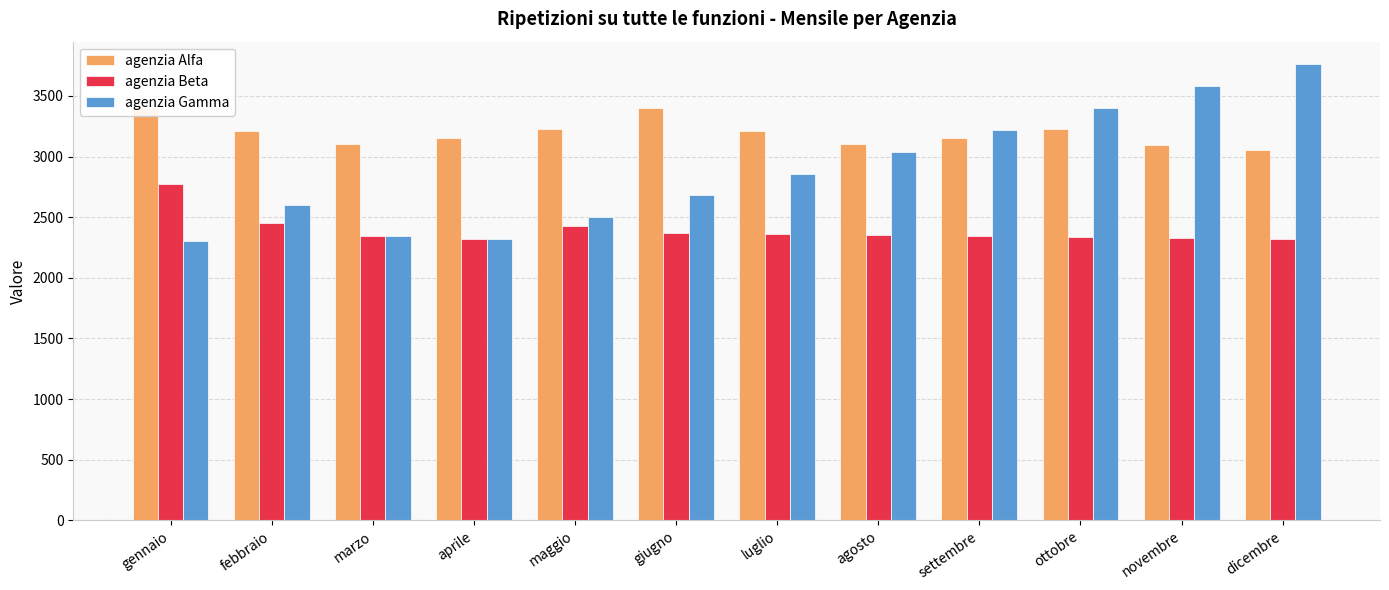

What is the approximate value of agenzia Alfa at ottobre?

3230.0